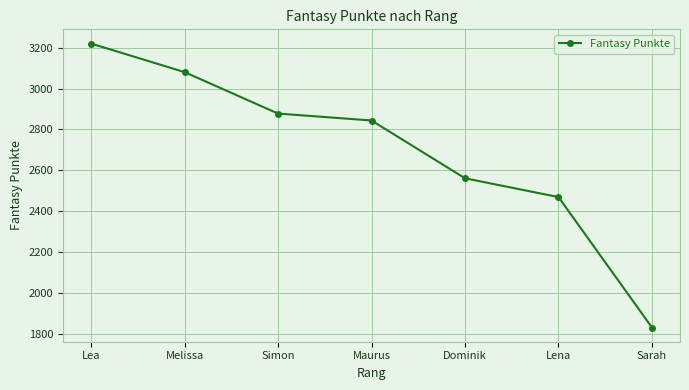

Reading left to right, extract all data points from this chart.

Lea=3221	Melissa=3081	Simon=2878	Maurus=2844	Dominik=2561	Lena=2469	Sarah=1830